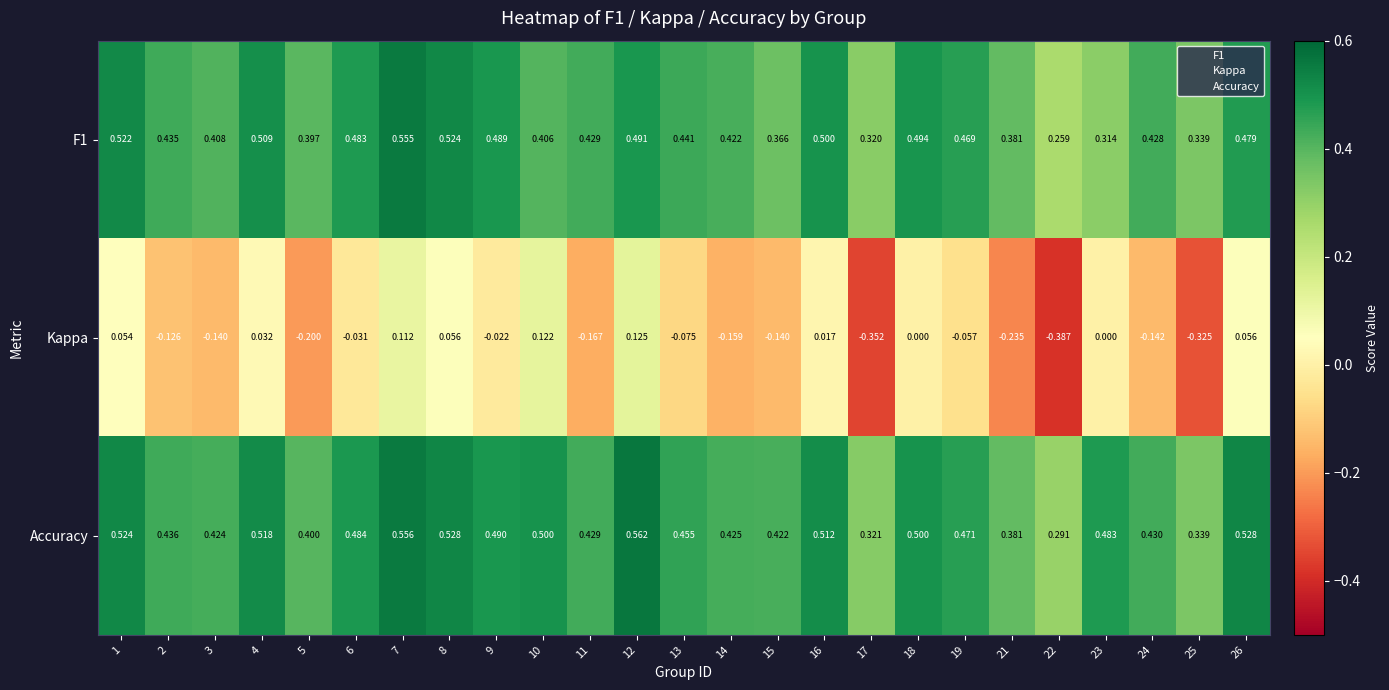

Between 6 and 17, which series saw the biggest shift?

Kappa